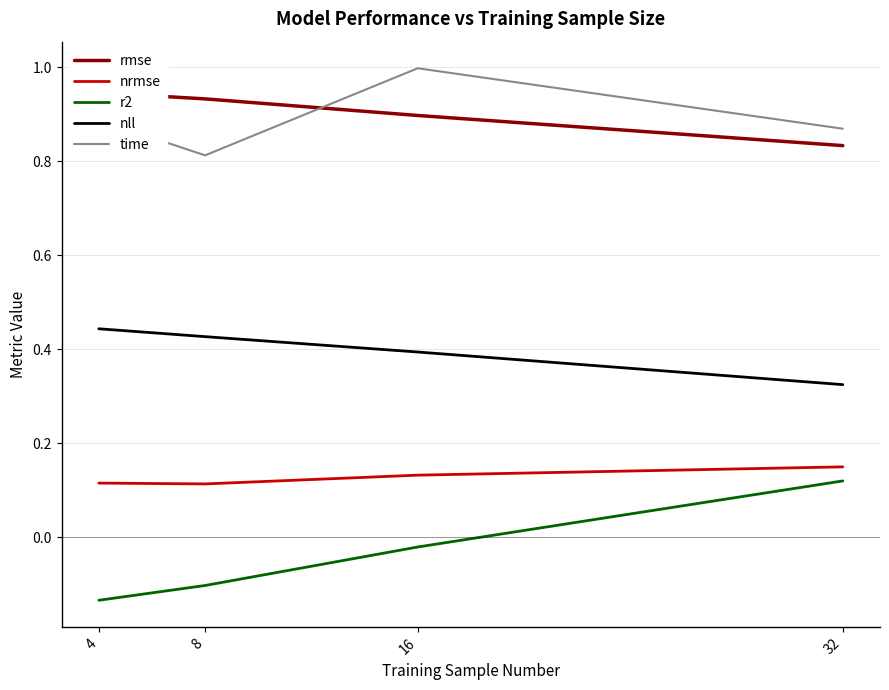

True or false: nrmse has a value of 0.1 at 4.

True